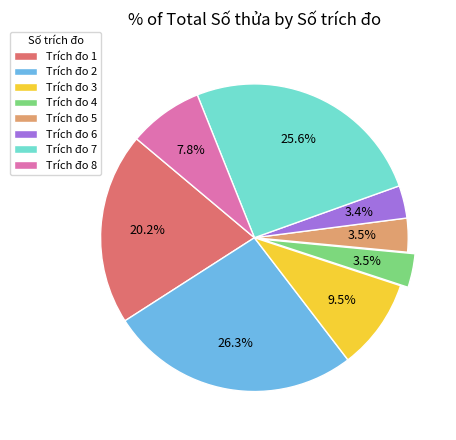

What is the largest slice in the pie chart?

Trích đo 2